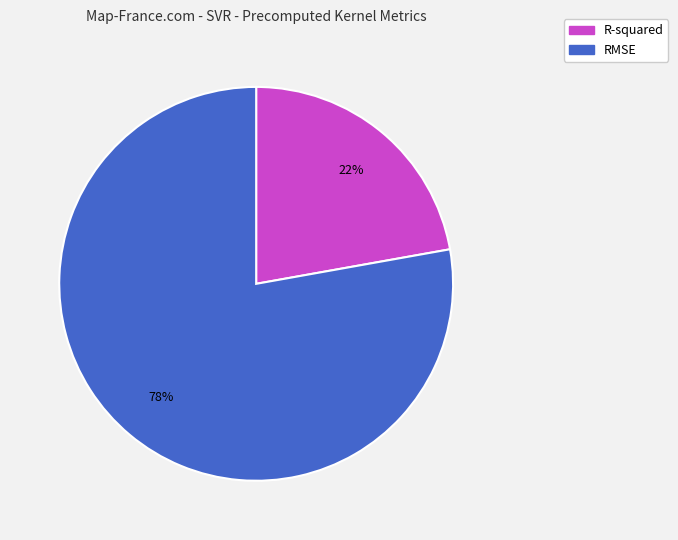

Count the number of slices in the pie.

2